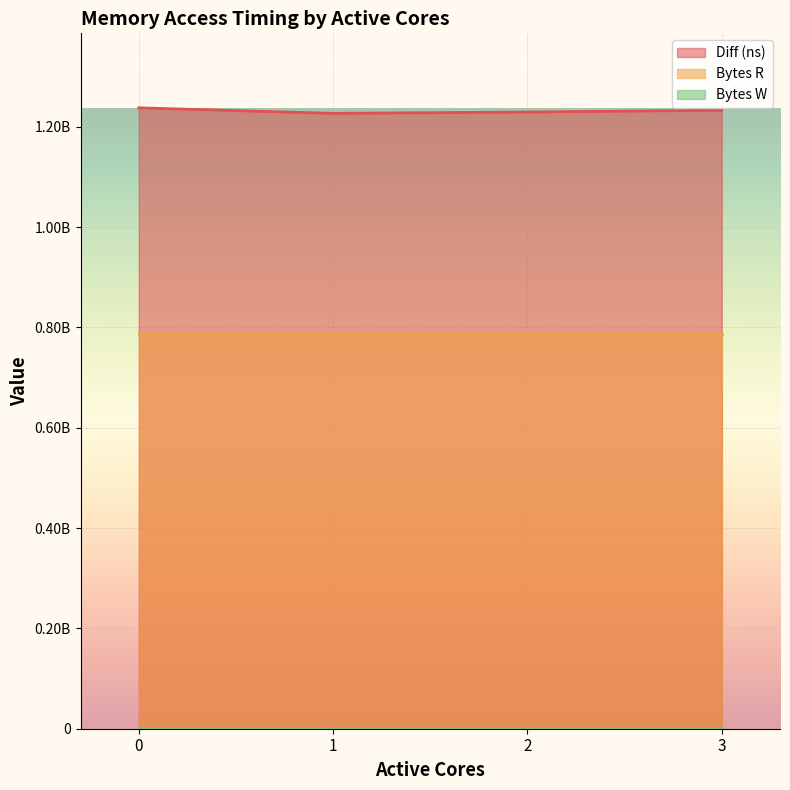

Where is the first local minimum for Diff (ns)?

1